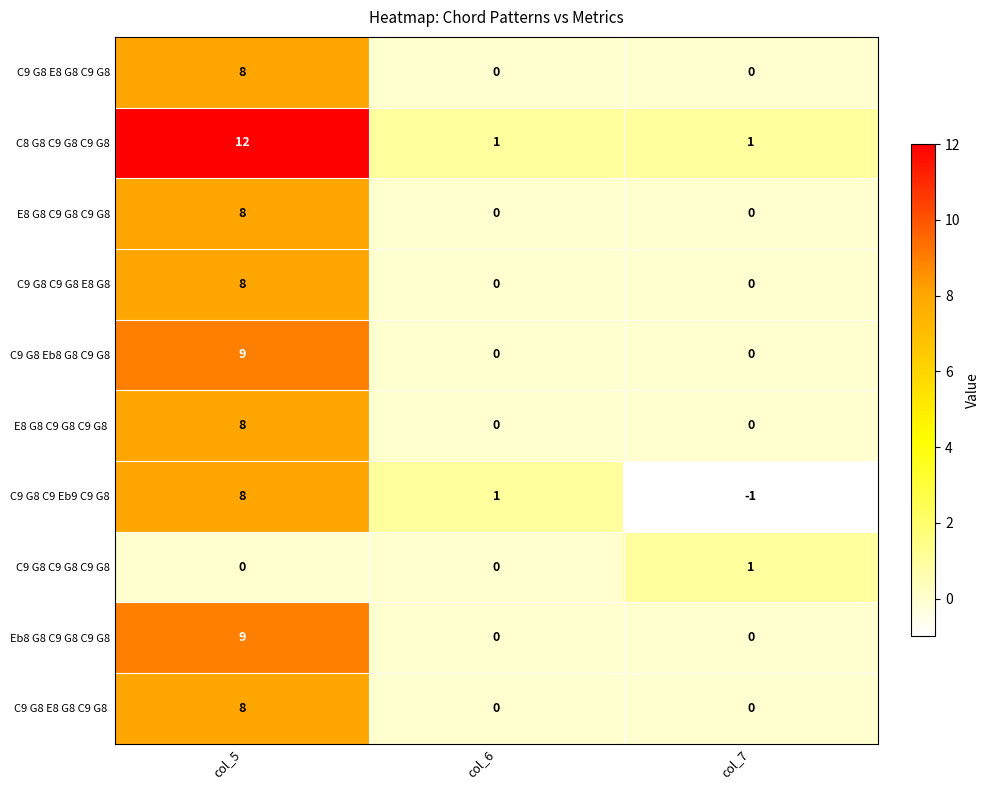

What is the difference between the maximum and minimum values in the C9 G8 C9 G8 E8 G8 series?

8